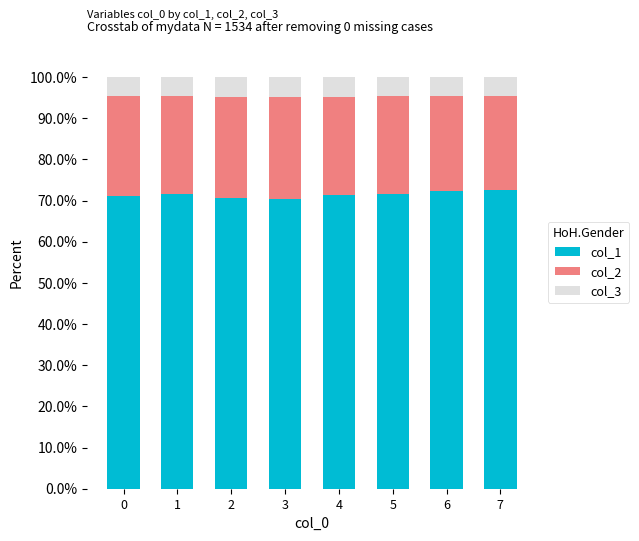

What is the difference between the maximum and minimum values in the col_1 series?

2.4